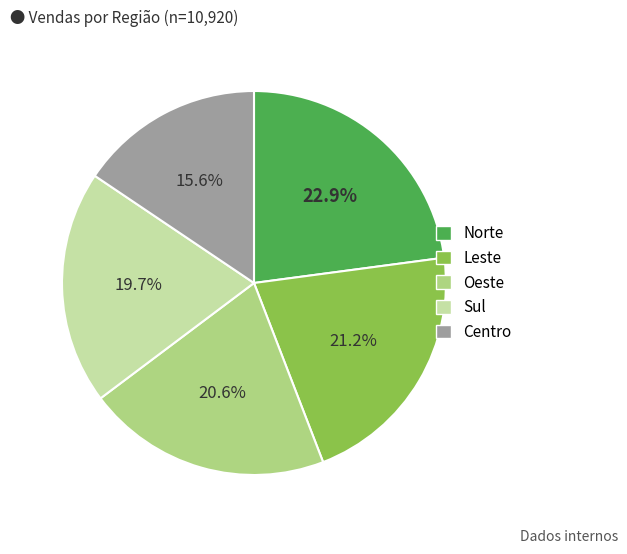

True or false: Centro accounts for 16% of the total.

True